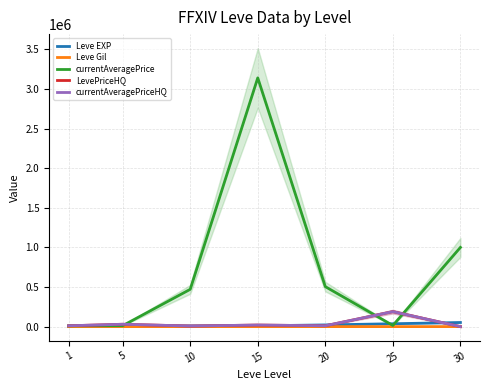

List the labels in order of LevePriceHQ value, largest first.

25, 5, 15, 20, 1, 10, 30